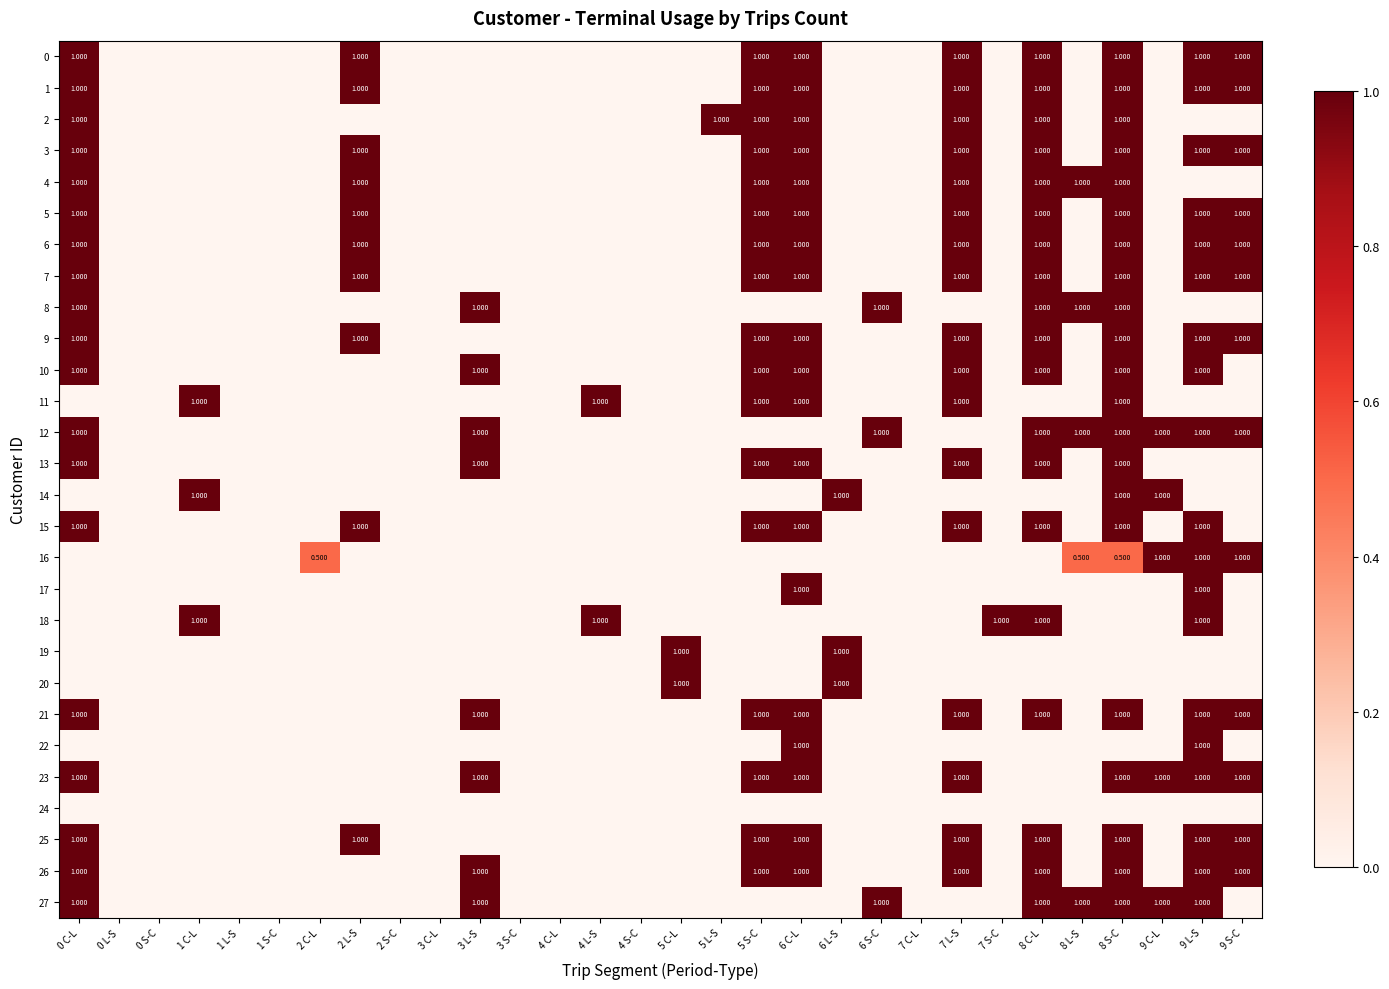

Between 1 C-L and 2 C-L, which series saw the biggest shift?

11